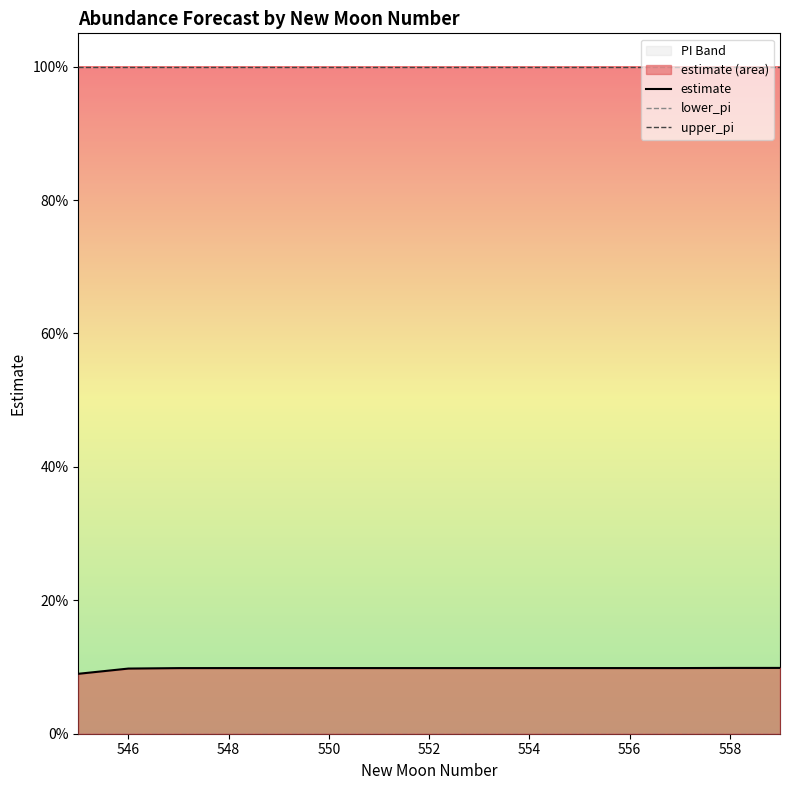

True or false: estimate has a value of 0.2 at 546.

False